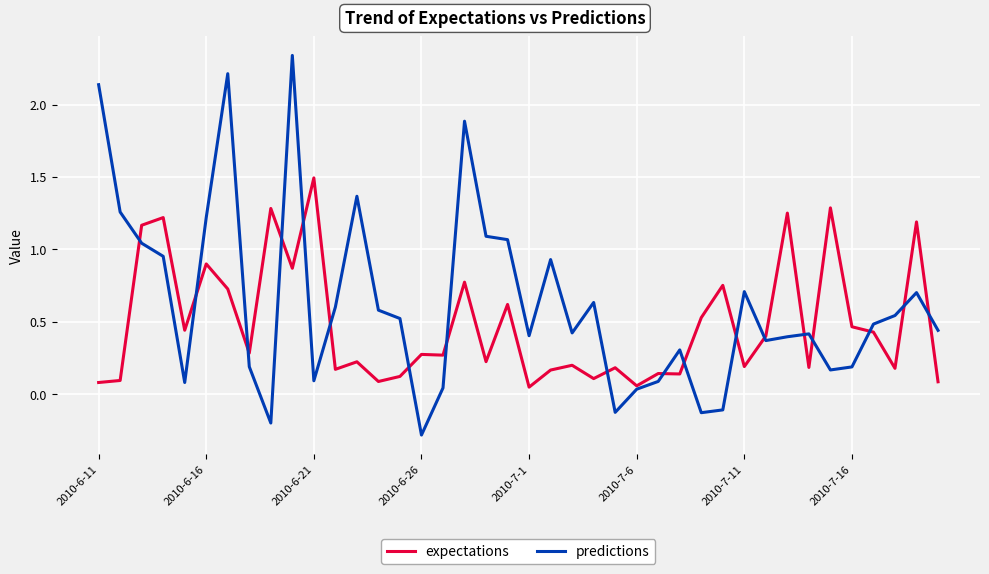

List the series in order of their peak value, highest first.

predictions, expectations